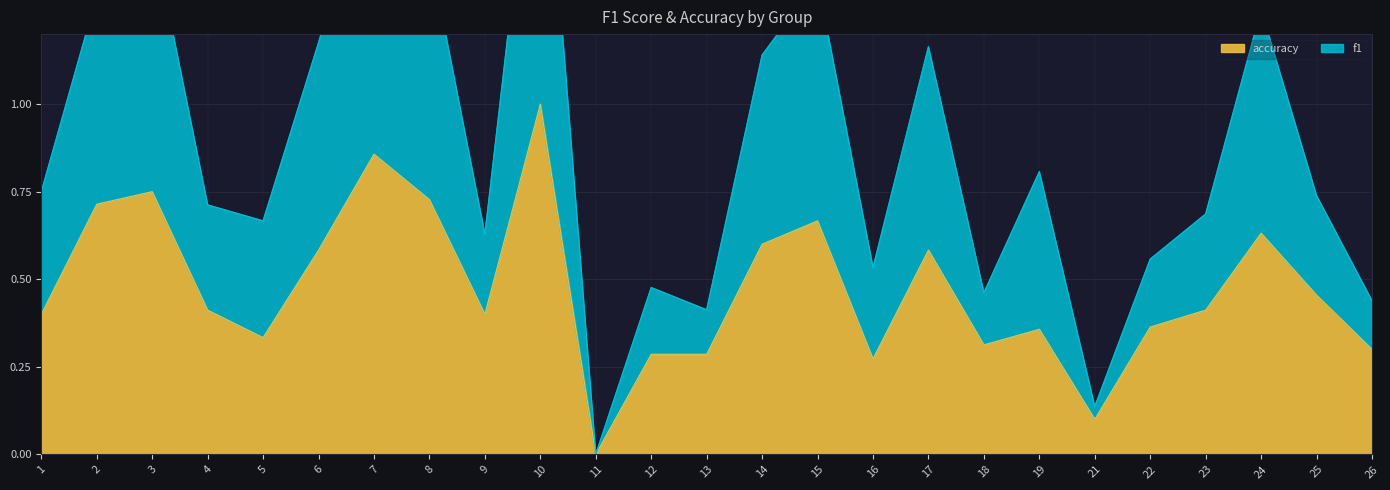

True or false: accuracy and f1 intersect in this chart.

False